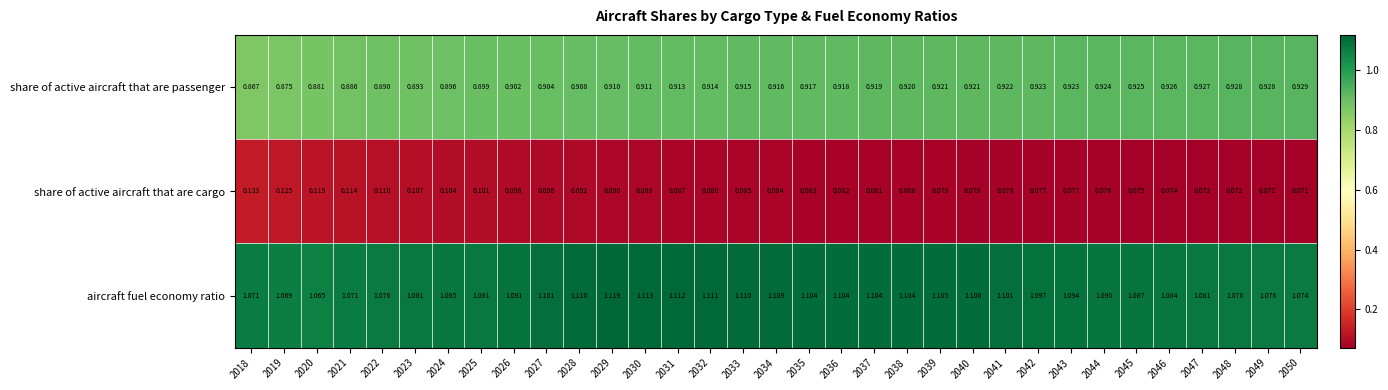

At 2044, list the series in order from smallest to largest.

share of active aircraft that are cargo, share of active aircraft that are passenger, aircraft fuel economy ratio